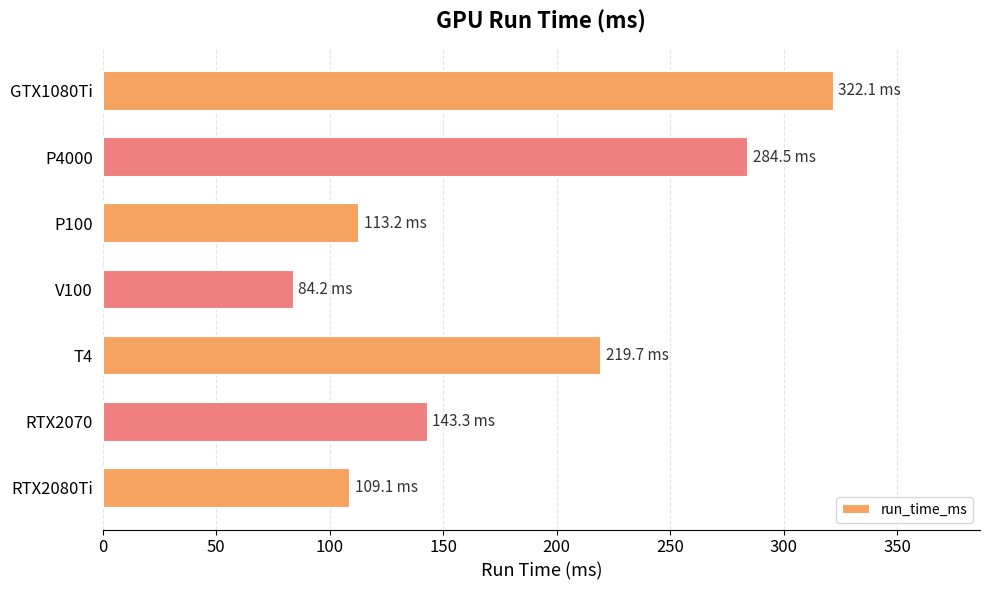

What is the difference between the maximum and second lowest values?

213.0